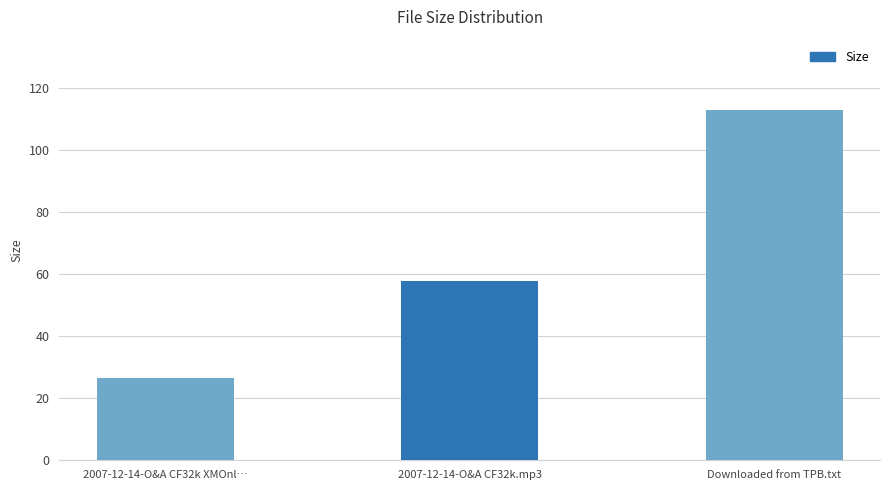

What is the label of the 2nd bar from the right?

2007-12-14-O&A CF32k.mp3